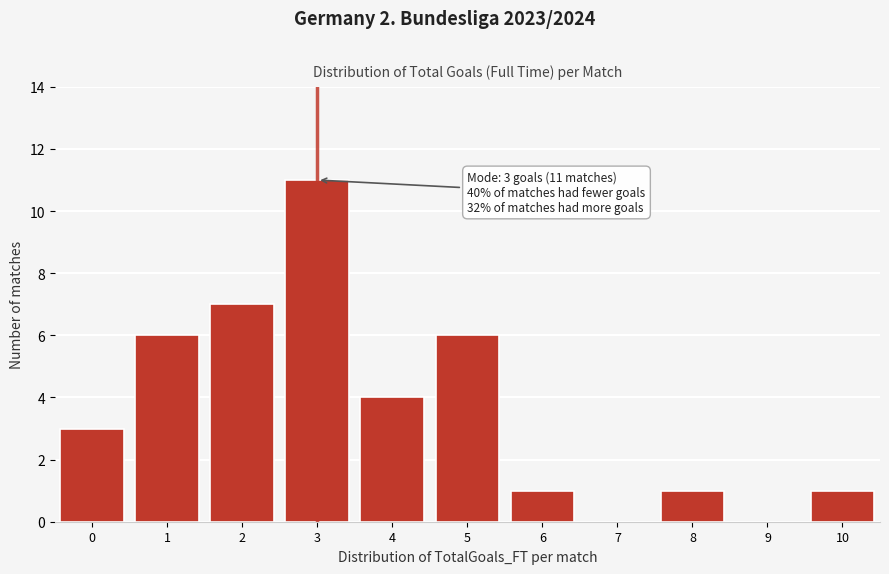

Reading right to left, what are all the values shown in this chart?

10=1	9=0	8=1	7=0	6=1	5=6	4=4	3=11	2=7	1=6	0=3